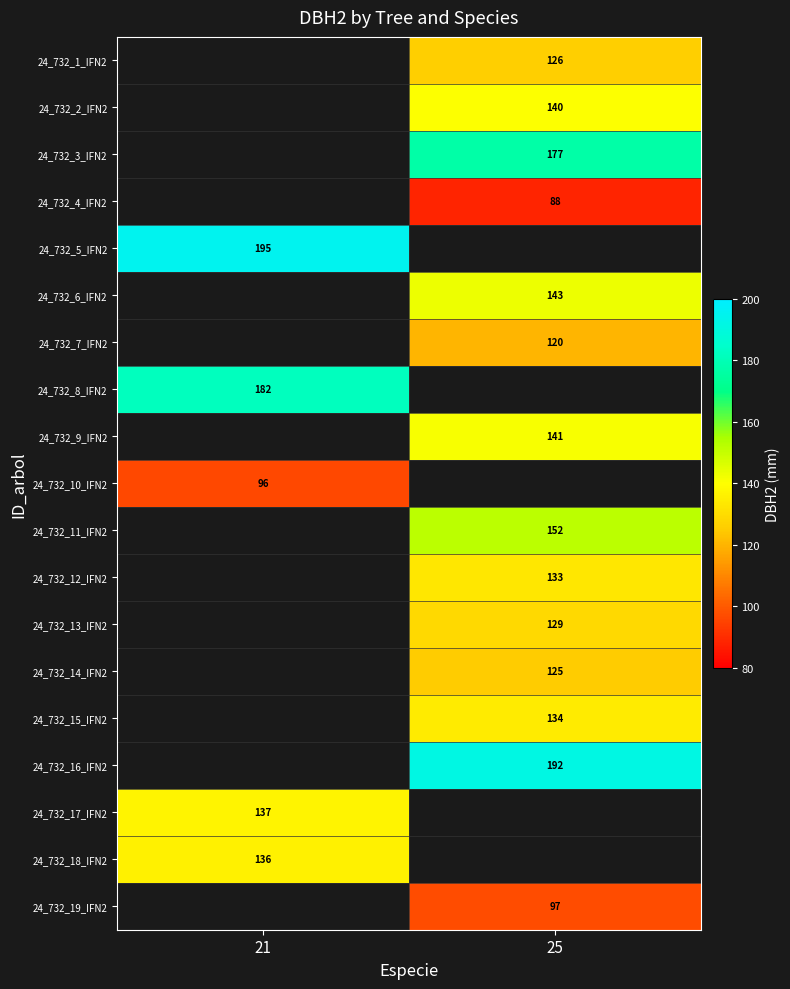

The 24_732_2_IFN2 series shows 140 at 25. True or false?

True